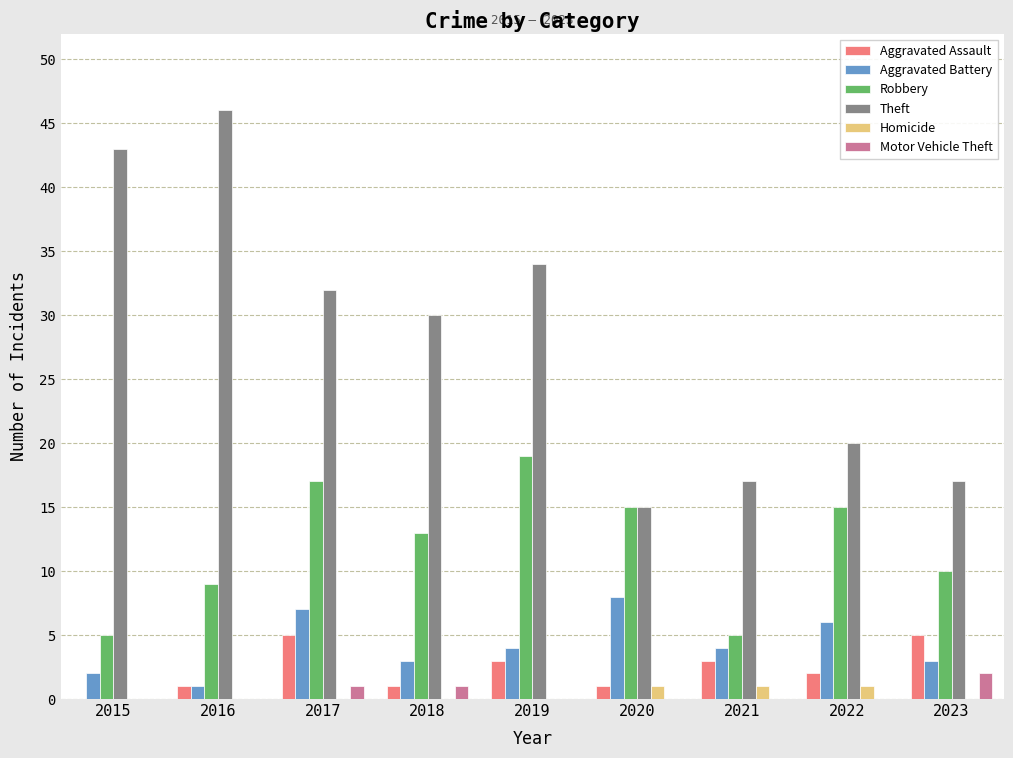

Is it true that Motor Vehicle Theft equals 0 at 2020?

True